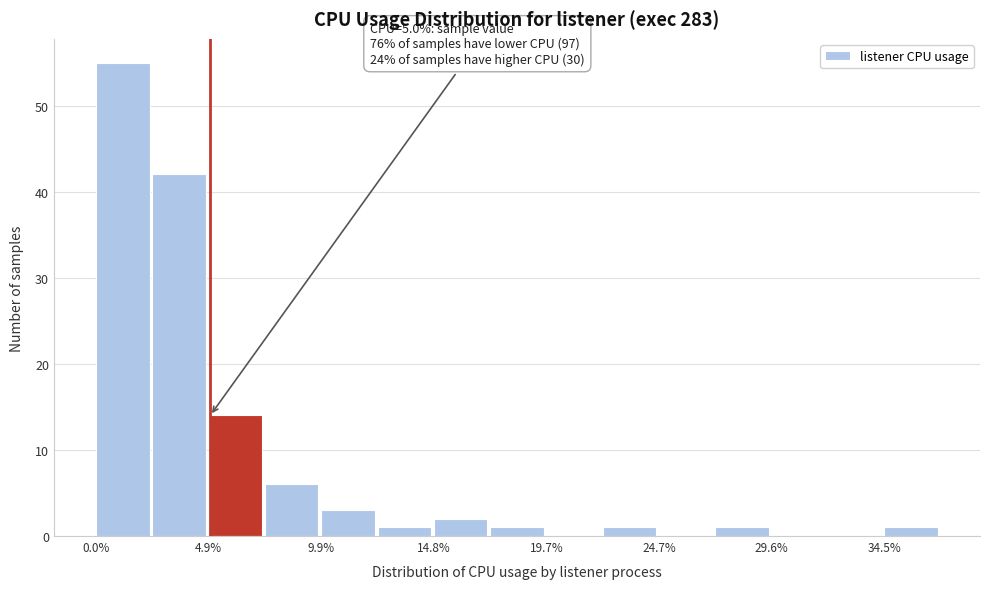

Over which range of the x-axis is the bar tallest?

0.0 to 2.5